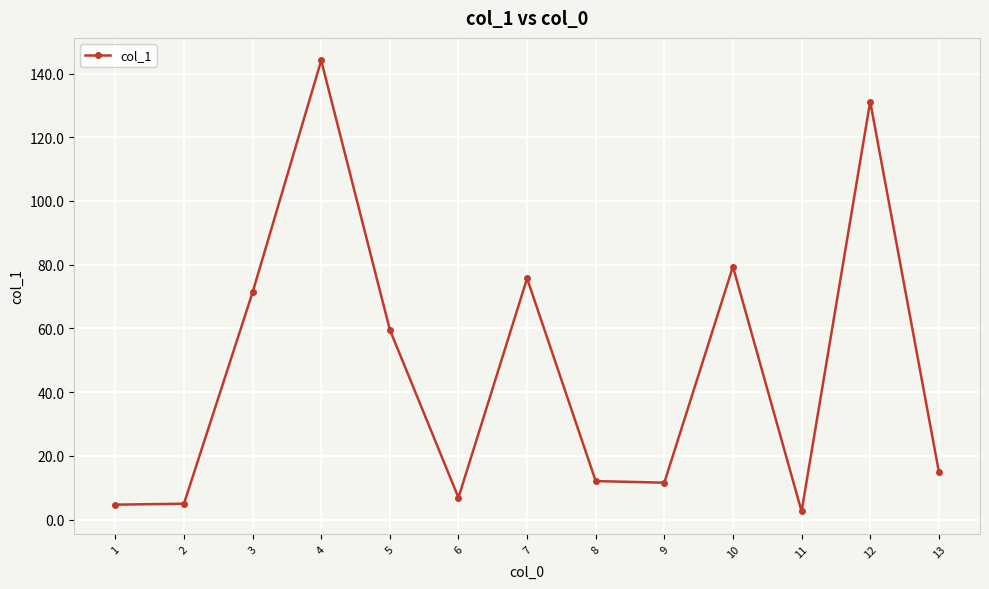

The value at 7 is 49.0. True or false?

False